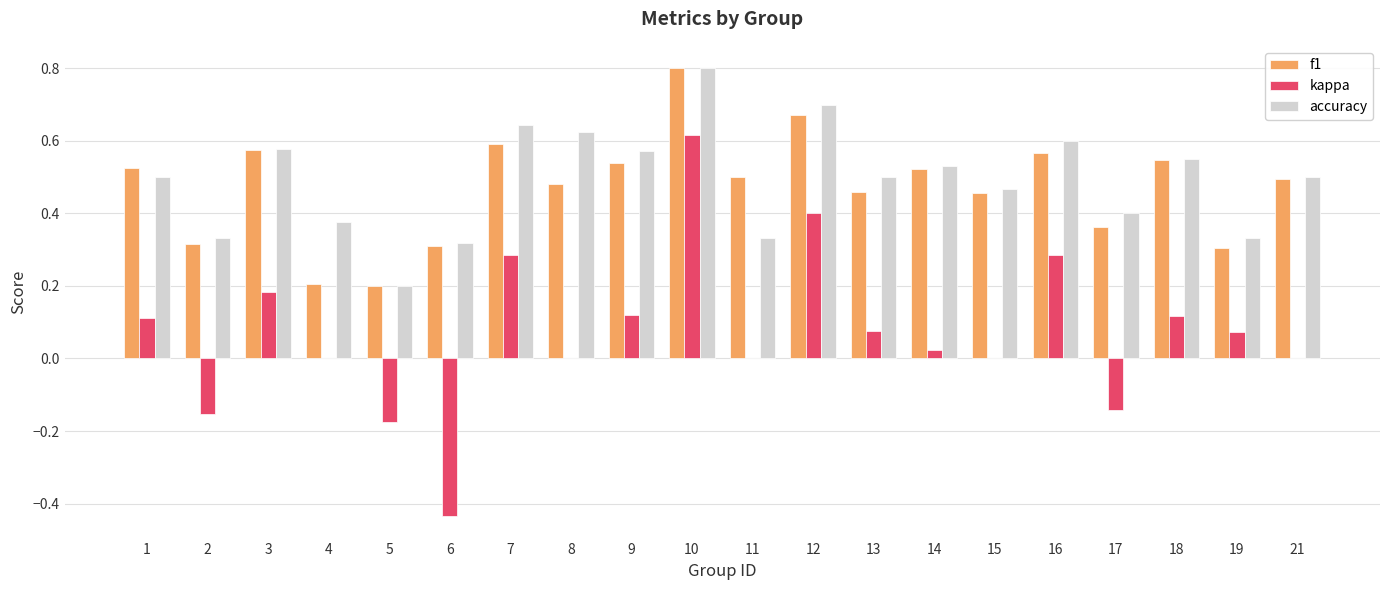

How many categories are shown in the chart?

20